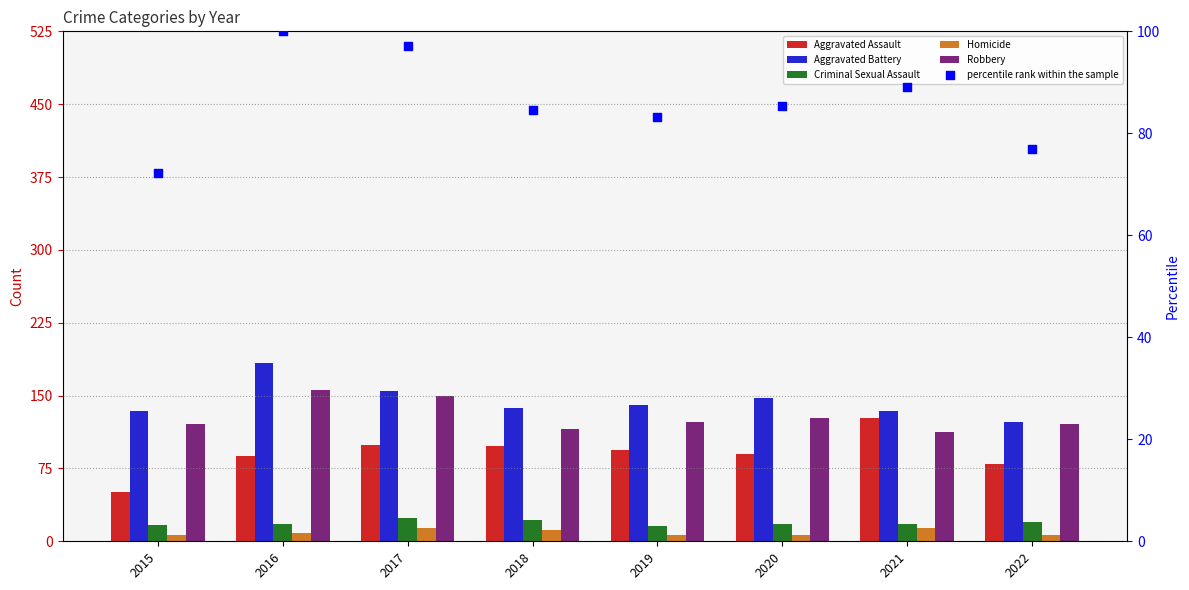

What is the total value across all series at 2022?

426.9